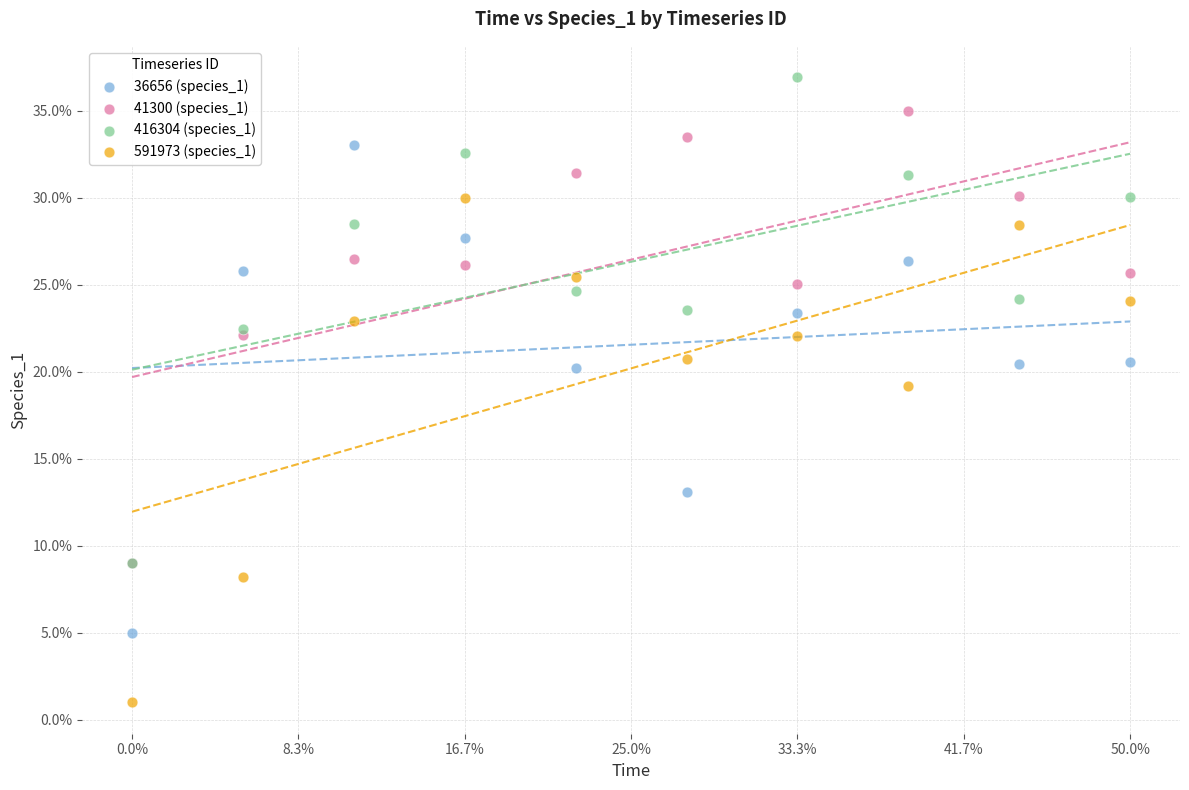

Which series has the largest Y range (max minus min)?

591973 (species_1)